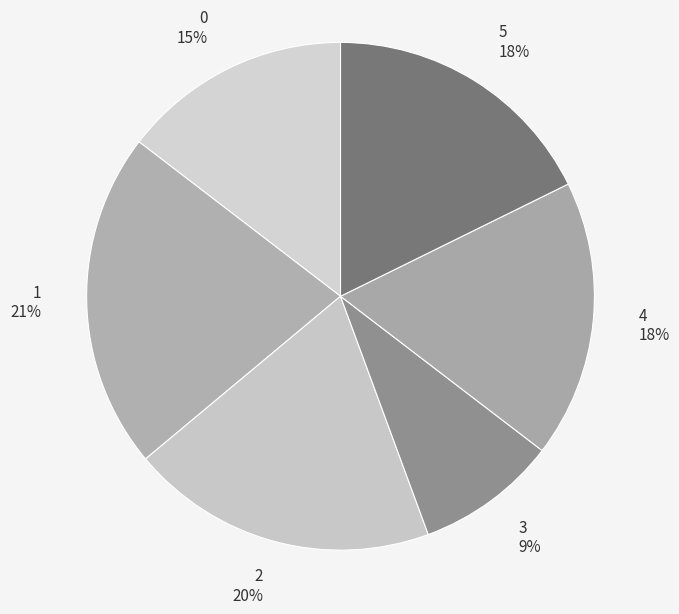

What is the ratio of the value at 3 to the value at 1?

0.4